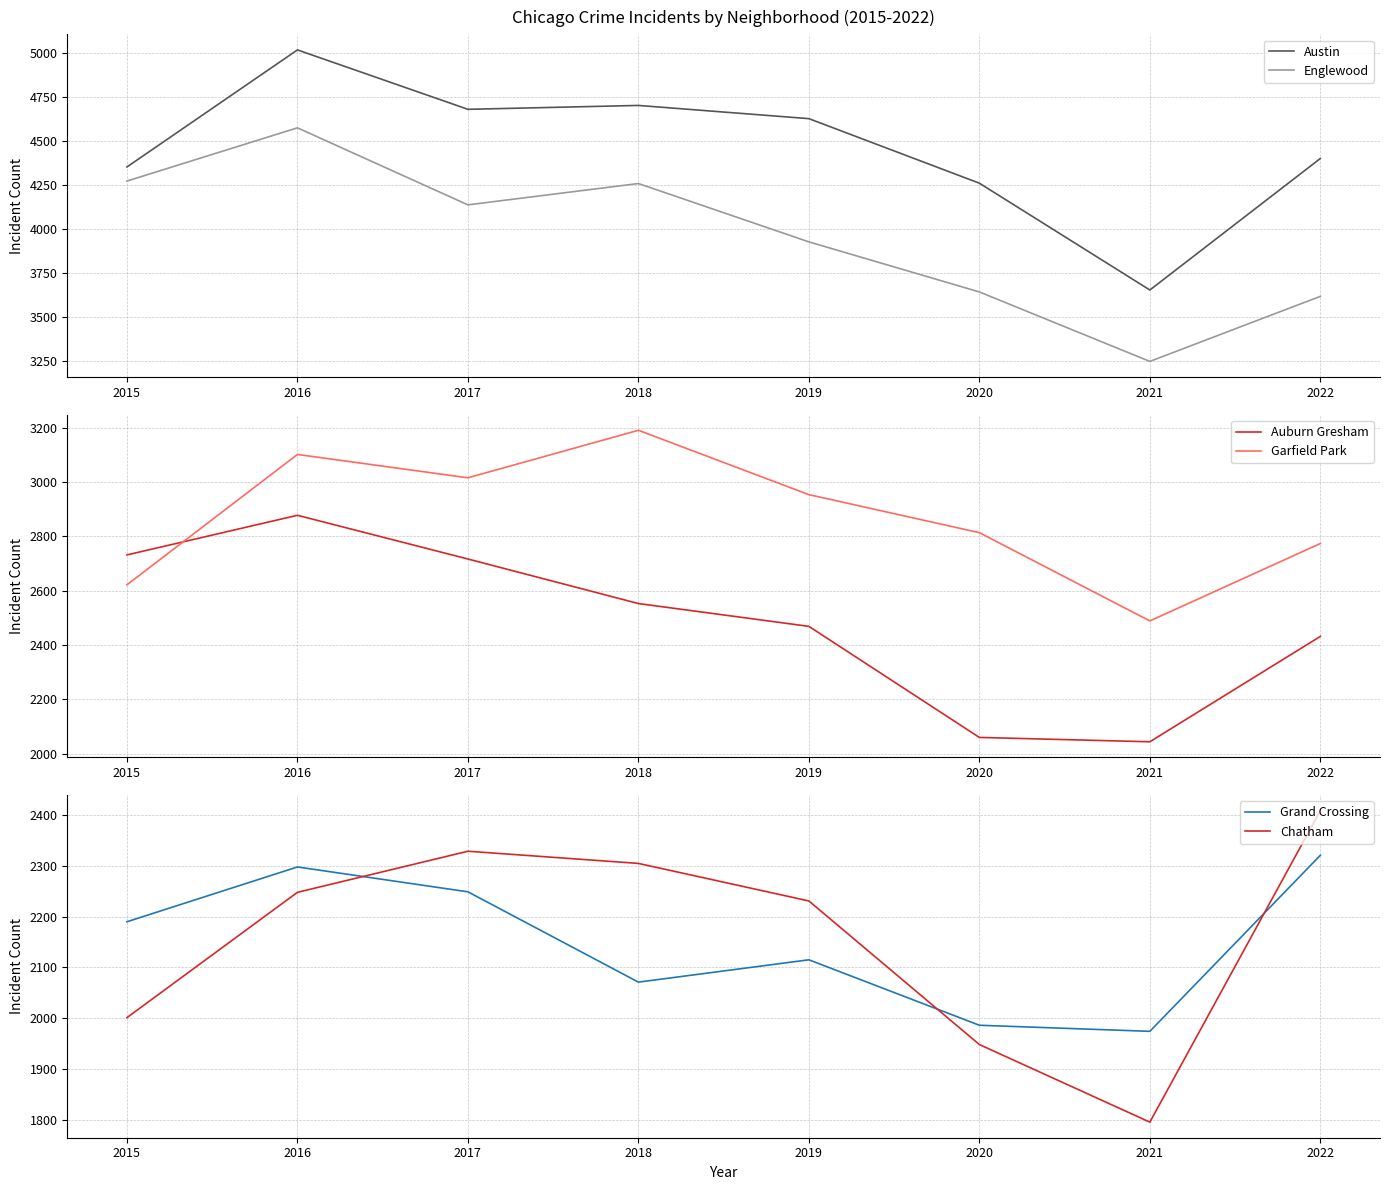

At which category is the sum across all series the highest?

2016